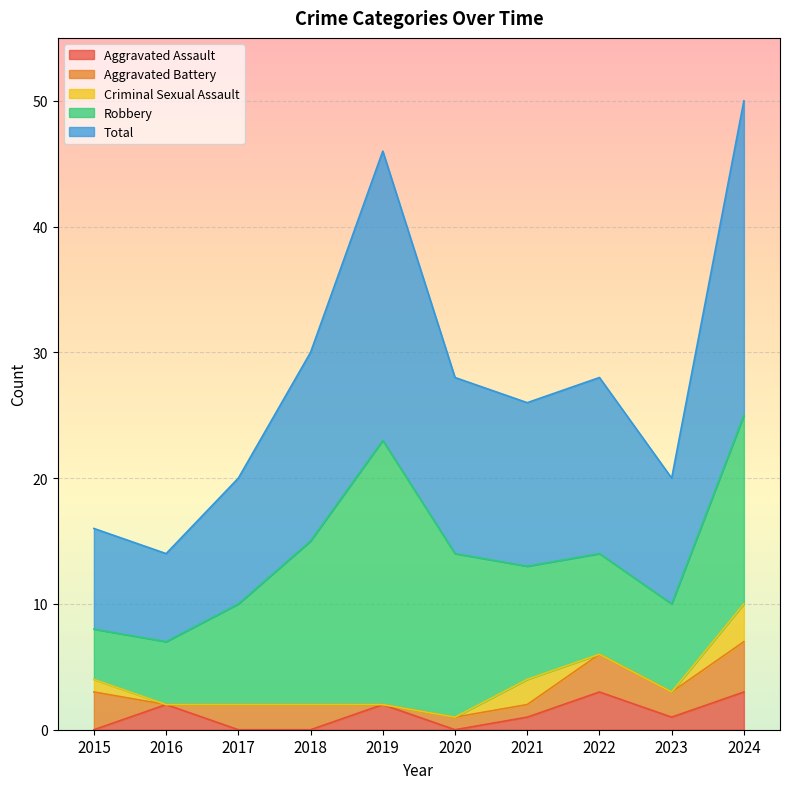

Which has a higher value, 2020 or 2017?

2020